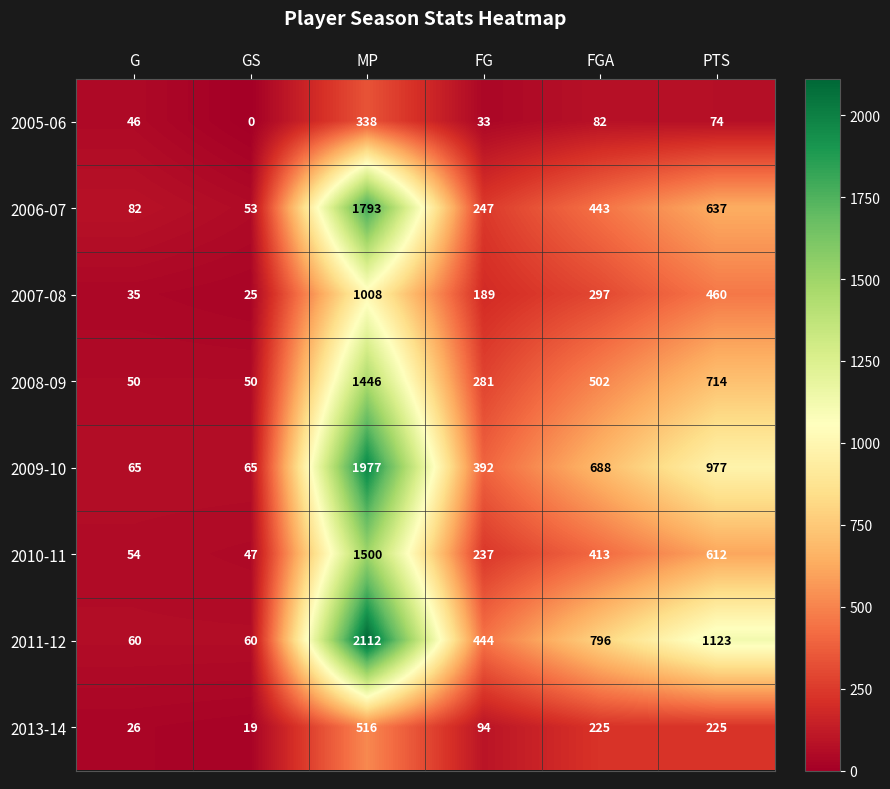

Which series changed the most between FG and PTS?

2011-12